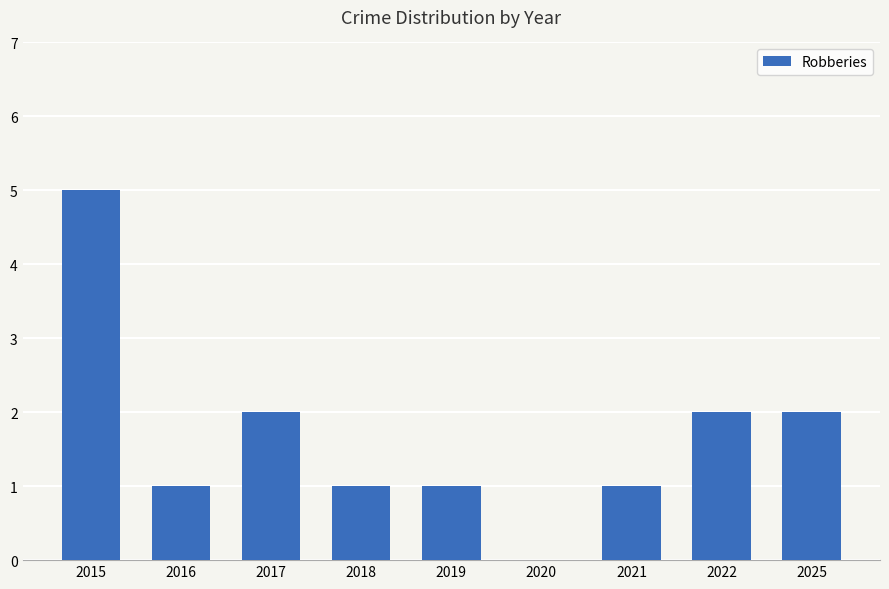

What is the approximate value at 2019?

1